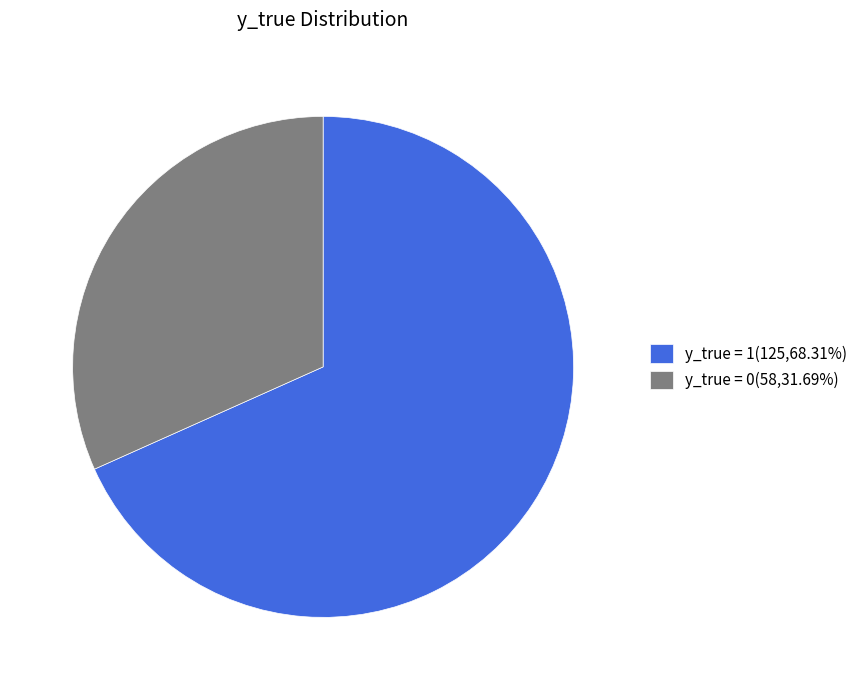

Rank the categories by value from highest to lowest.

y_true = 1, y_true = 0